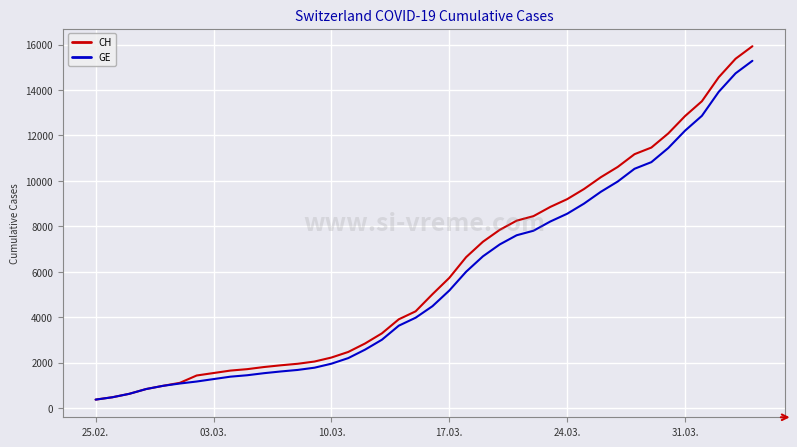

What is the maximum value for GE?

15284